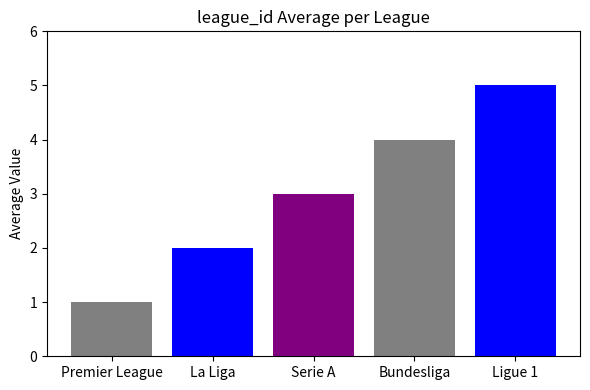

List the labels in order of value, largest first.

Ligue 1, Bundesliga, Serie A, La Liga, Premier League